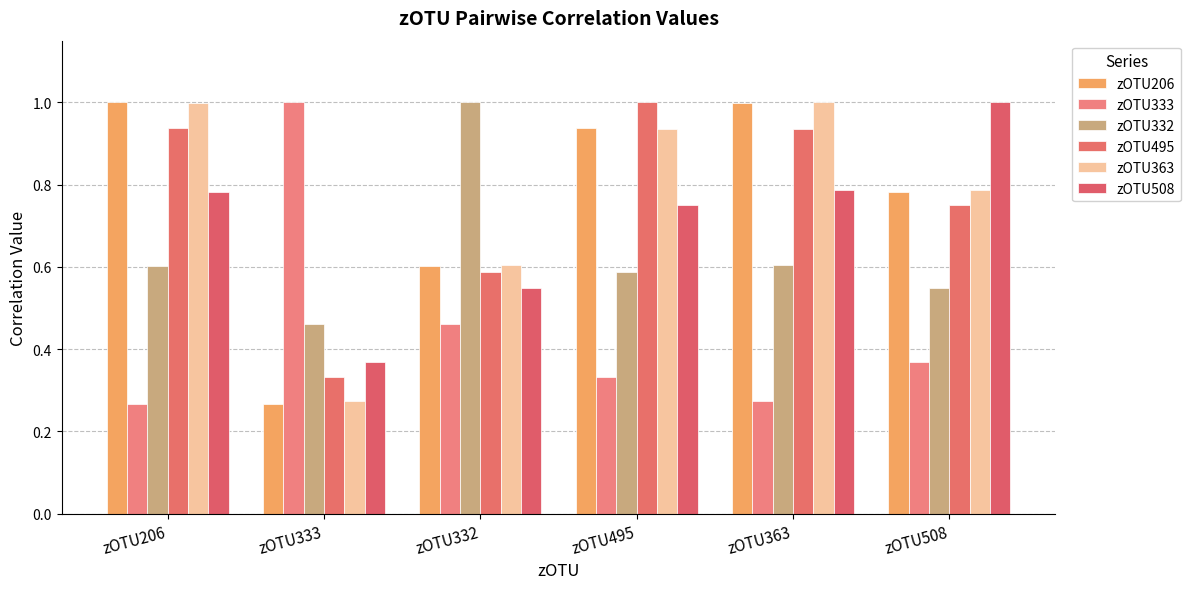

How many bars are there in each group?

6